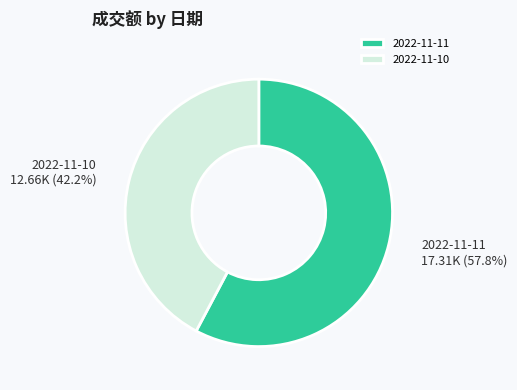

Which category has the smallest portion of the pie?

2022-11-10